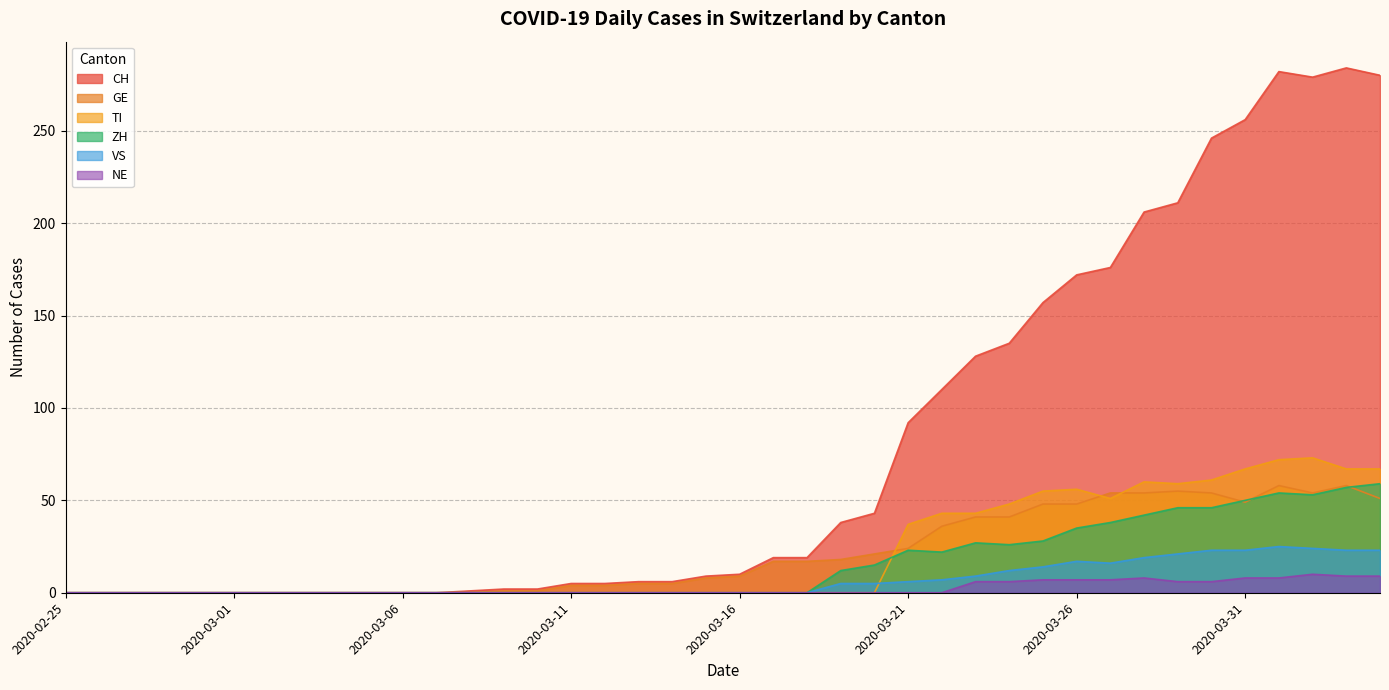

List the labels in order of VS value, smallest first.

2020-02-25, 2020-02-26, 2020-02-27, 2020-02-28, 2020-02-29, 2020-03-01, 2020-03-02, 2020-03-03, 2020-03-04, 2020-03-05, 2020-03-06, 2020-03-07, 2020-03-08, 2020-03-09, 2020-03-10, 2020-03-11, 2020-03-12, 2020-03-13, 2020-03-14, 2020-03-15, 2020-03-16, 2020-03-17, 2020-03-18, 2020-03-19, 2020-03-20, 2020-03-21, 2020-03-22, 2020-03-23, 2020-03-24, 2020-03-25, 2020-03-27, 2020-03-26, 2020-03-28, 2020-03-29, 2020-03-30, 2020-03-31, 2020-04-03, 2020-04-04, 2020-04-02, 2020-04-01